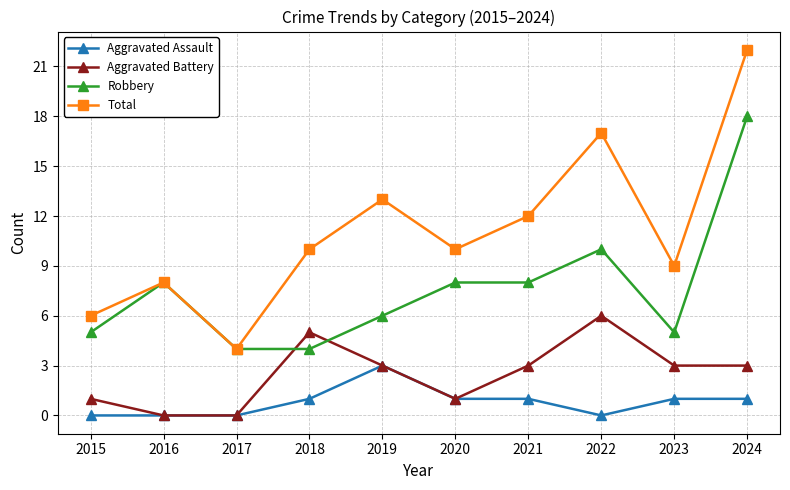

The Aggravated Battery series shows 1 at 2024. True or false?

False